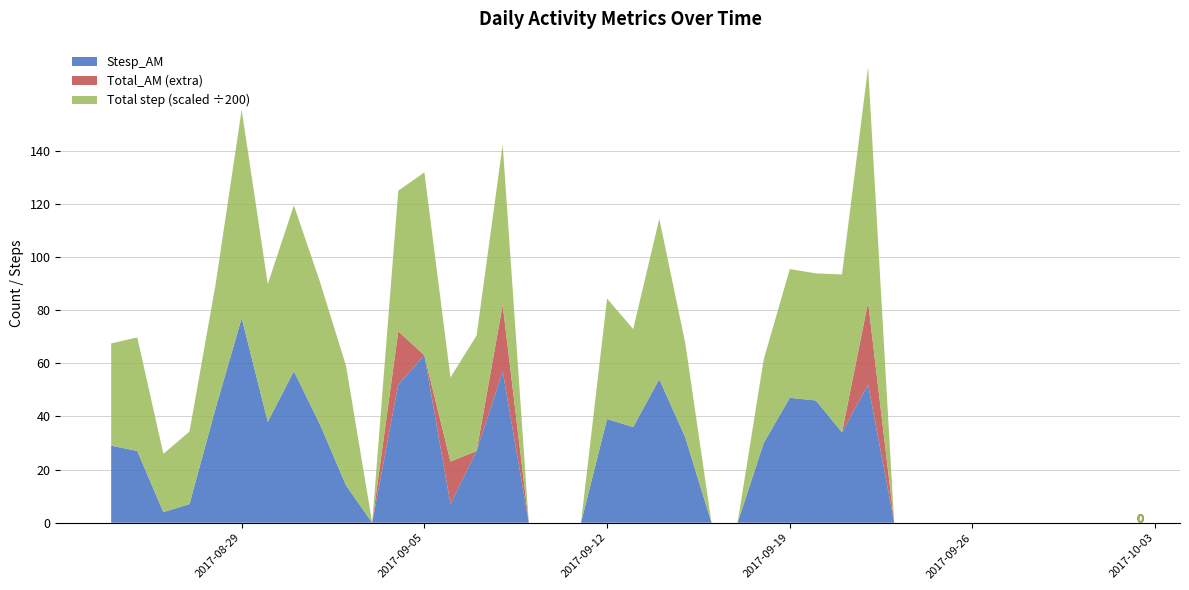

Reading left to right, extract all data points from this chart.

Stesp_AM: 2017-08-24=29	2017-08-25=27	2017-08-26=4	2017-08-27=7	2017-08-28=43	2017-08-29=77	2017-08-30=38	2017-08-31=57	2017-09-01=37	2017-09-02=14	2017-09-03=0	2017-09-04=52	2017-09-05=63	2017-09-06=7	2017-09-07=27	2017-09-08=57	2017-09-09=0	2017-09-10=0	2017-09-11=0	2017-09-12=39	2017-09-13=36	2017-09-14=54	2017-09-15=32	2017-09-16=0	2017-09-17=0	2017-09-18=30	2017-09-19=47	2017-09-20=46	2017-09-21=34	2017-09-22=52	2017-09-23=0	2017-09-24=0	2017-09-25=0	2017-09-26=0	2017-09-27=0	2017-09-28=0	2017-09-29=0	2017-09-30=0	2017-10-01=0	2017-10-02=0
Total_AM: 2017-08-24=29	2017-08-25=27	2017-08-26=4	2017-08-27=7	2017-08-28=43	2017-08-29=77	2017-08-30=38	2017-08-31=57	2017-09-01=37	2017-09-02=14	2017-09-03=0	2017-09-04=72	2017-09-05=63	2017-09-06=23	2017-09-07=27	2017-09-08=82	2017-09-09=0	2017-09-10=0	2017-09-11=0	2017-09-12=39	2017-09-13=36	2017-09-14=54	2017-09-15=32	2017-09-16=0	2017-09-17=0	2017-09-18=30	2017-09-19=47	2017-09-20=46	2017-09-21=34	2017-09-22=83	2017-09-23=0	2017-09-24=0	2017-09-25=0	2017-09-26=0	2017-09-27=0	2017-09-28=0	2017-09-29=0	2017-09-30=0	2017-10-01=0	2017-10-02=0
Total step: 2017-08-24=7691	2017-08-25=8544	2017-08-26=4385	2017-08-27=5455	2017-08-28=9333	2017-08-29=15672	2017-08-30=10361	2017-08-31=12478	2017-09-01=10724	2017-09-02=8989	2017-09-03=0	2017-09-04=10583	2017-09-05=13761	2017-09-06=6333	2017-09-07=8689	2017-09-08=12060	2017-09-09=0	2017-09-10=0	2017-09-11=0	2017-09-12=9065	2017-09-13=7376	2017-09-14=12067	2017-09-15=7071	2017-09-16=0	2017-09-17=0	2017-09-18=6284	2017-09-19=9683	2017-09-20=9562	2017-09-21=11884	2017-09-22=17673	2017-09-23=0	2017-09-24=0	2017-09-25=0	2017-09-26=0	2017-09-27=0	2017-09-28=0	2017-09-29=0	2017-09-30=0	2017-10-01=0	2017-10-02=0